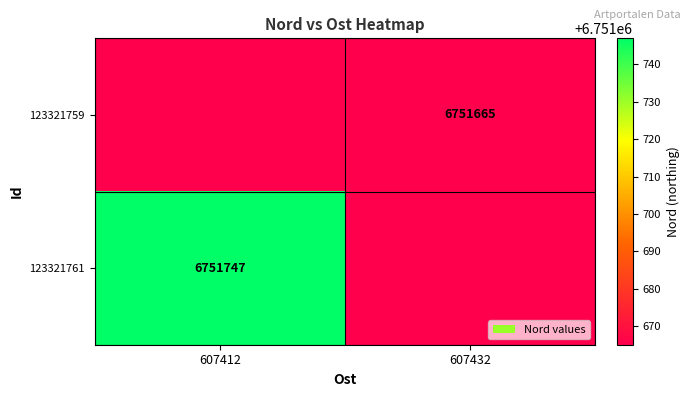

The 123321759 series shows 6751665 at 607432. True or false?

True